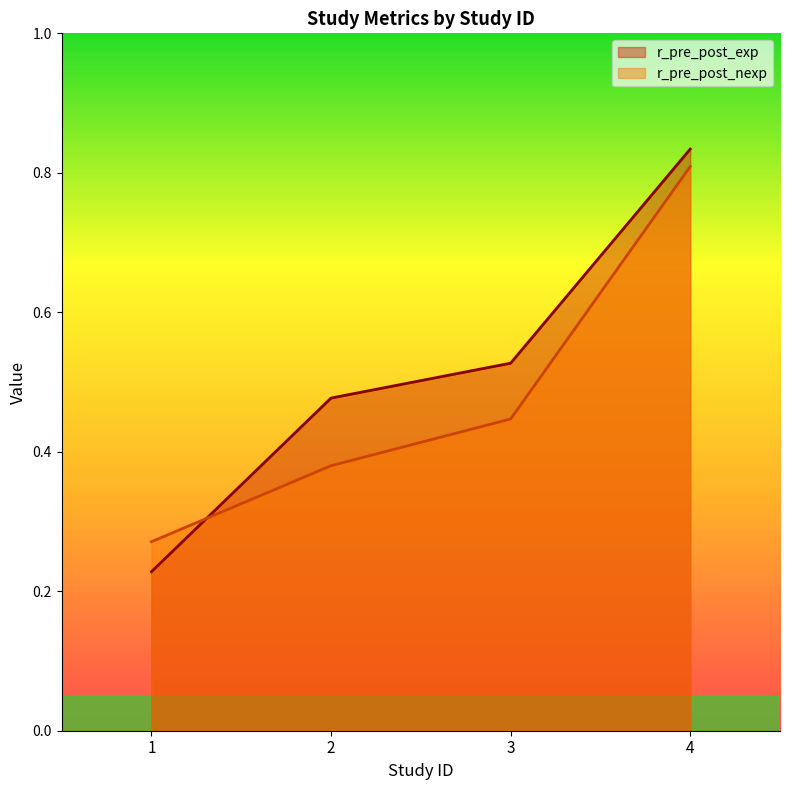

Reading left to right, extract all data points from this chart.

r_pre_post_exp: 1=0.2	2=0.5	3=0.5	4=0.8
r_pre_post_nexp: 1=0.3	2=0.4	3=0.4	4=0.8